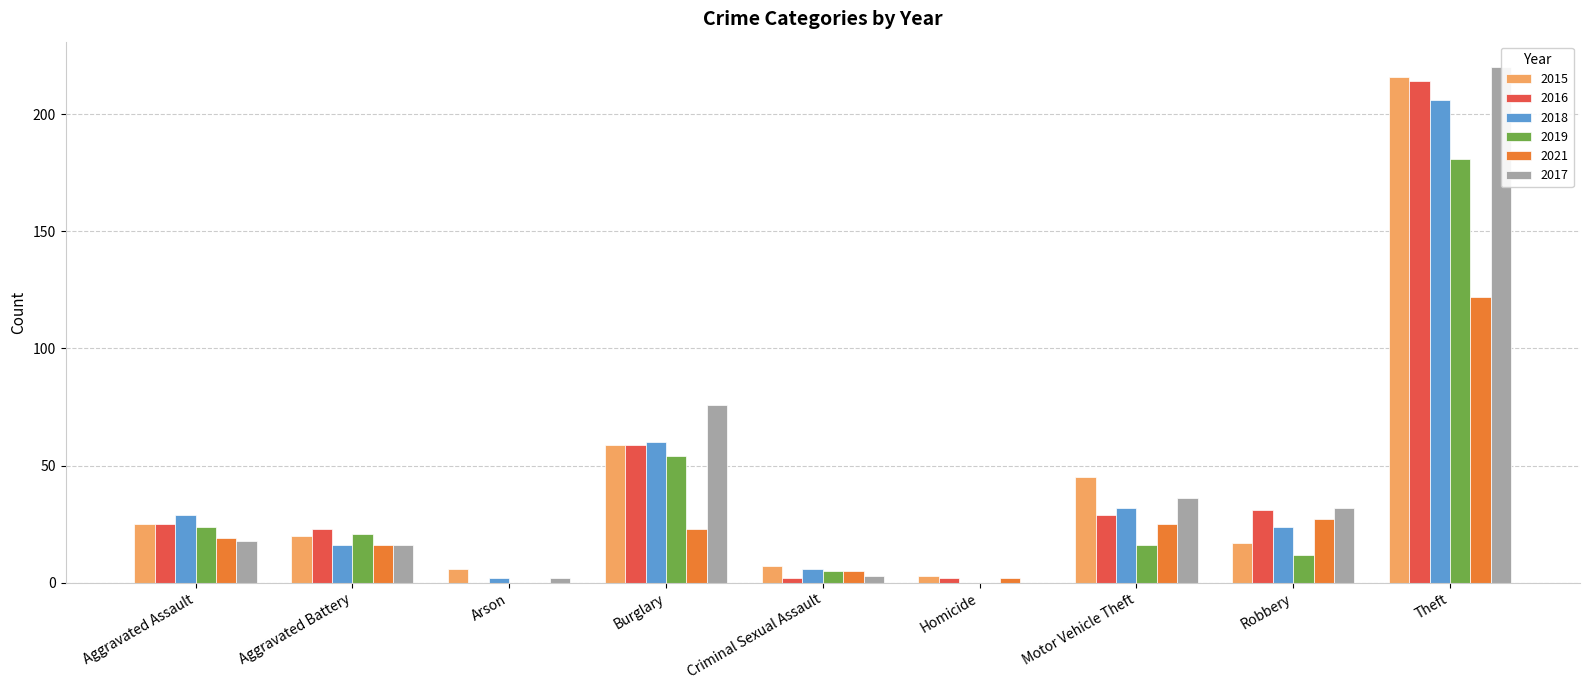

At which category is the sum across all series the highest?

Theft